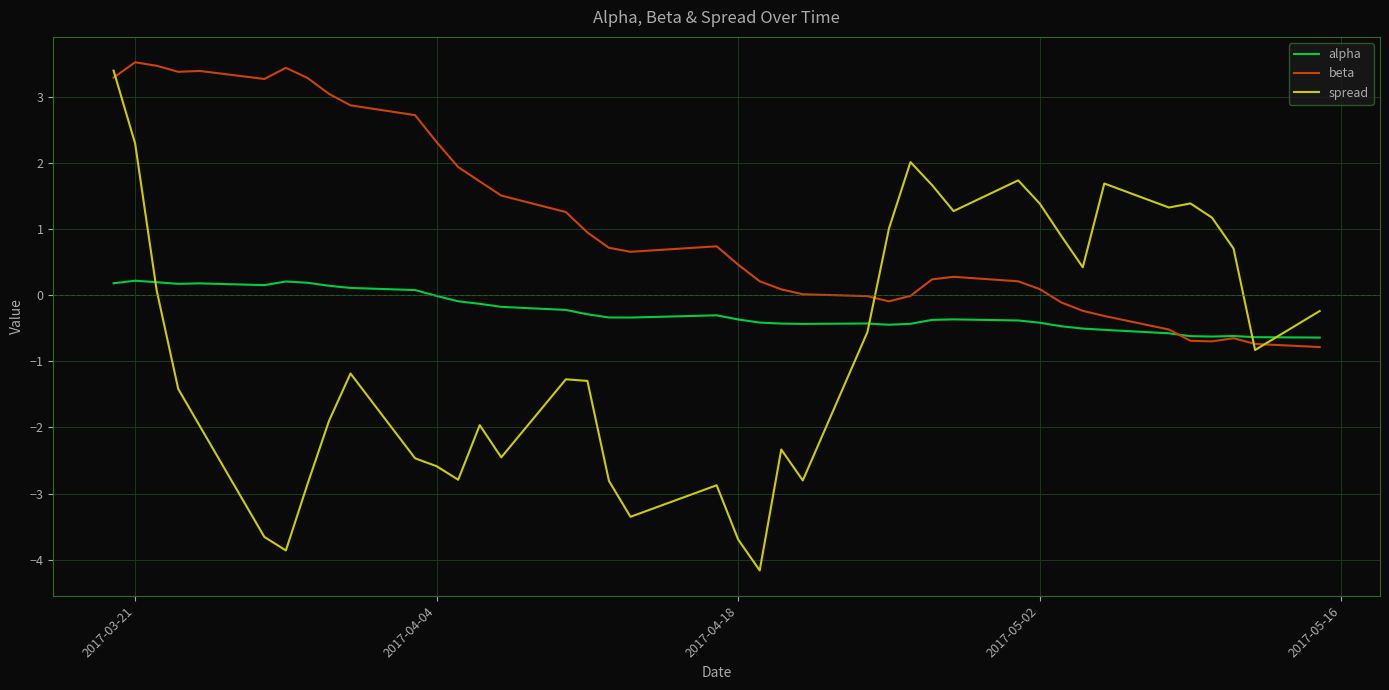

After their last crossing, which series has the higher values: beta or spread?

spread